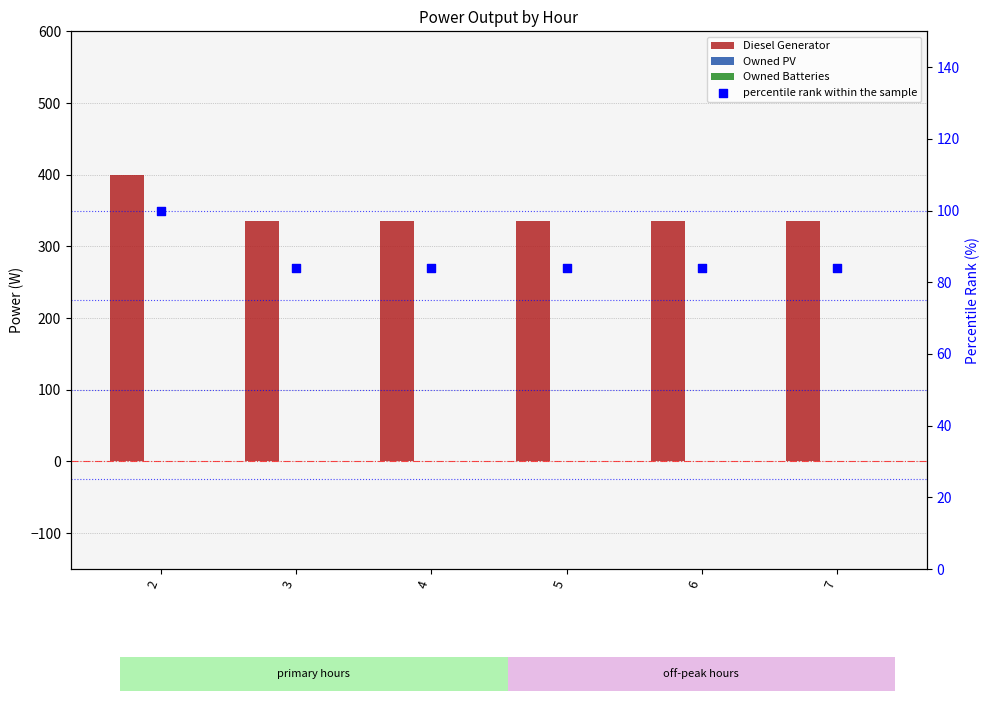

Is the value of Diesel Generator at 5 greater than the value of Owned PV at 7?

Yes